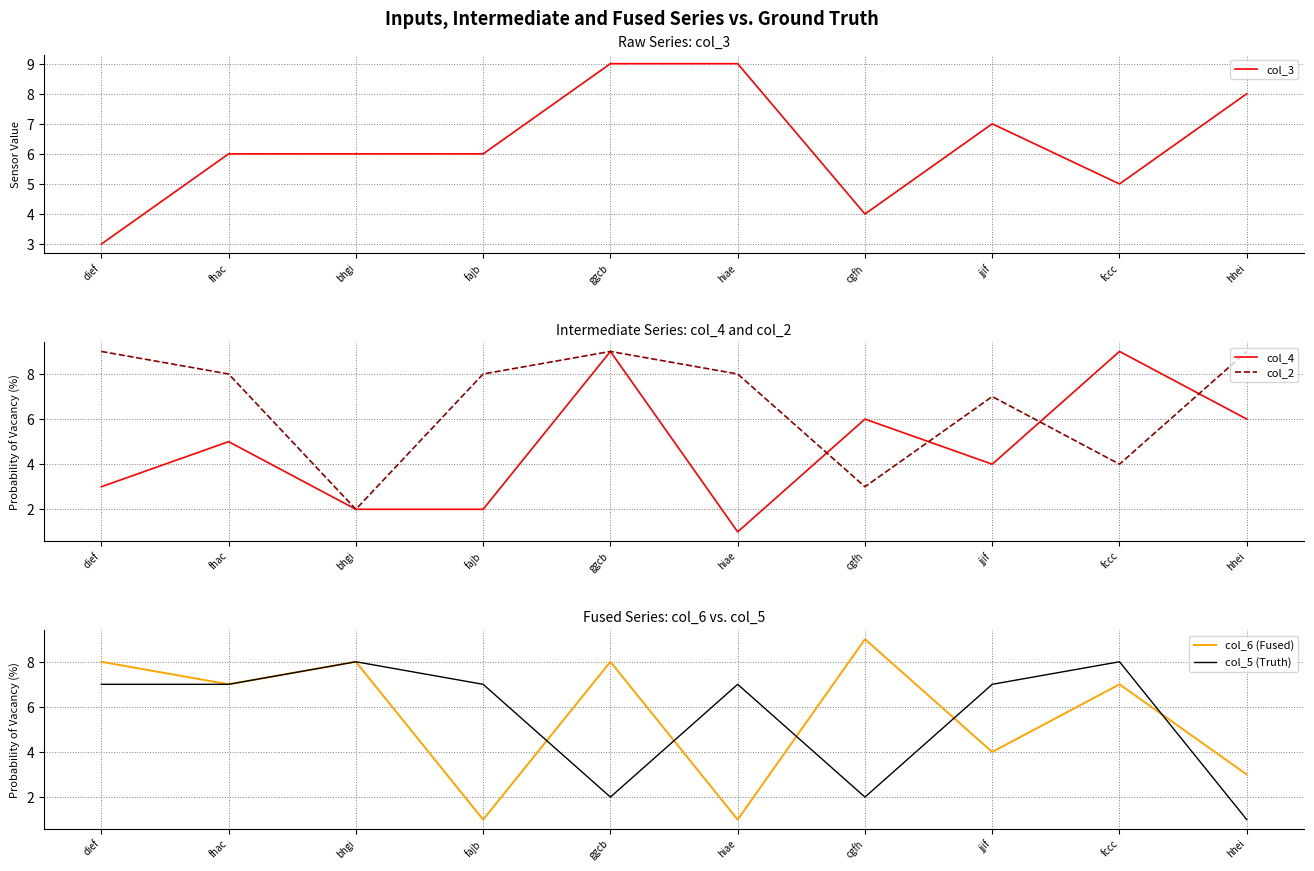

Rank the series at fhac from lowest to highest value.

col_4, col_3, col_6 (Fused), col_5 (Truth), col_2